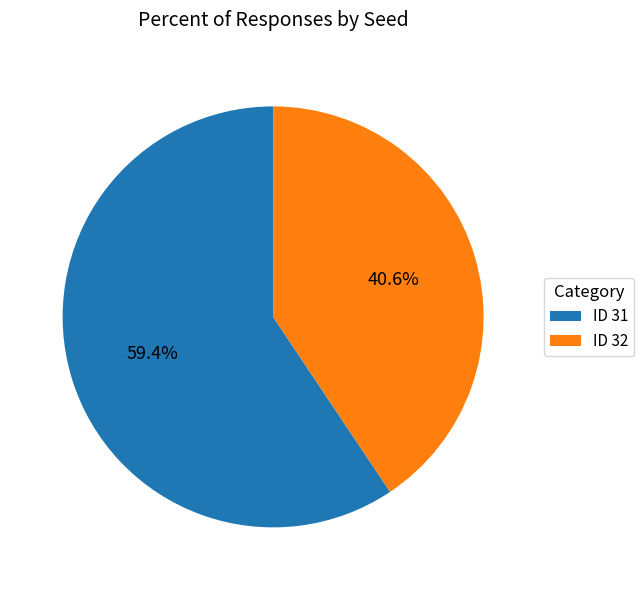

Is ID 31 the majority of the pie?

Yes